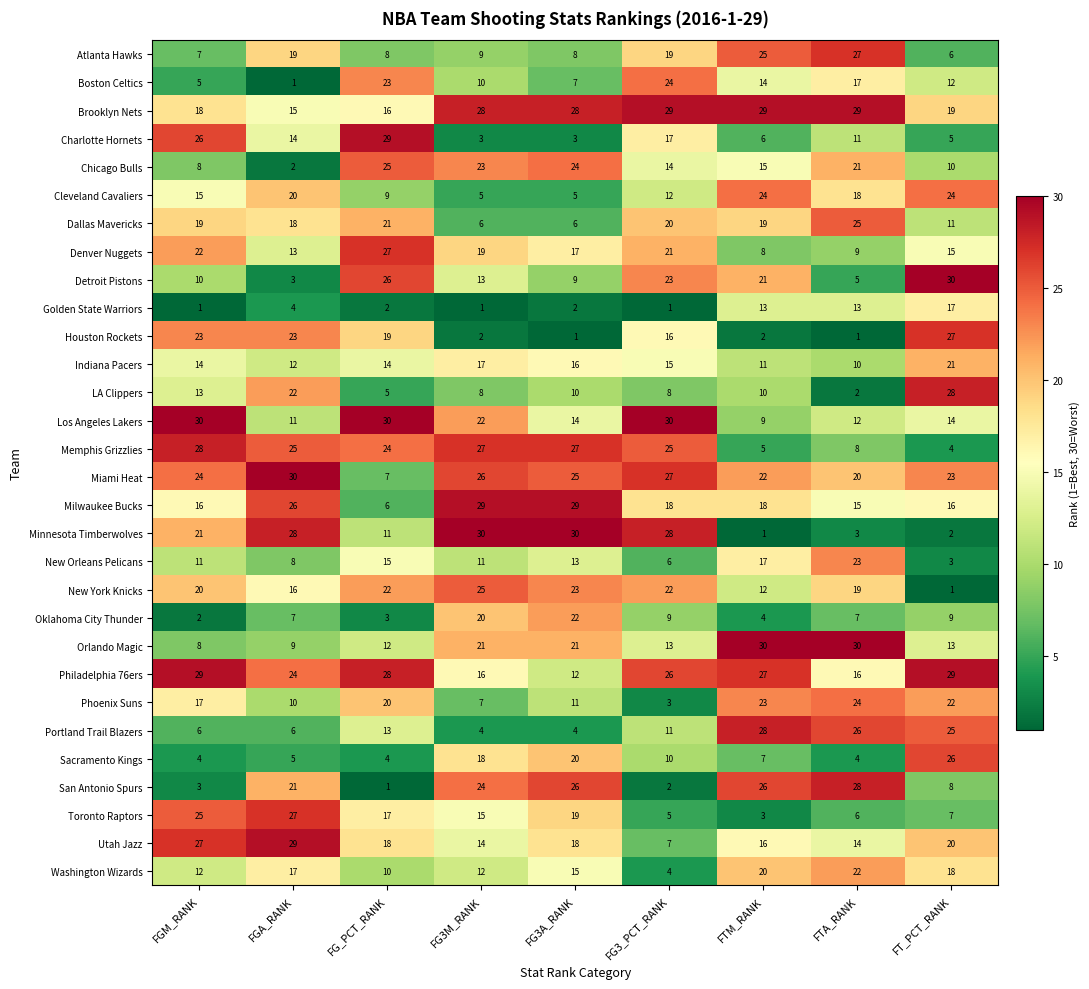

True or false: Chicago Bulls has a value of 21 at FTM_RANK.

False